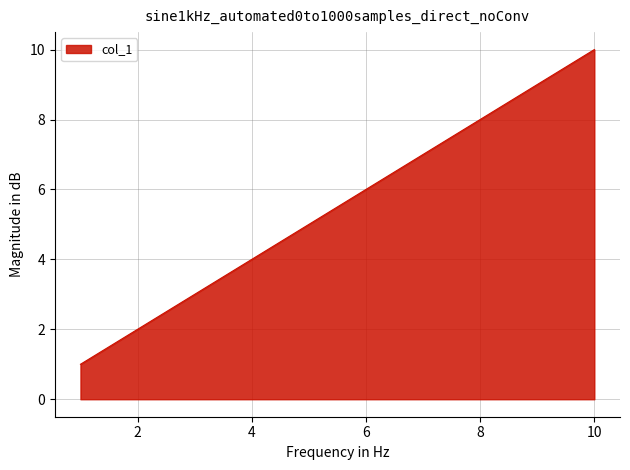

Is this an area chart (filled region under the line)?

Yes